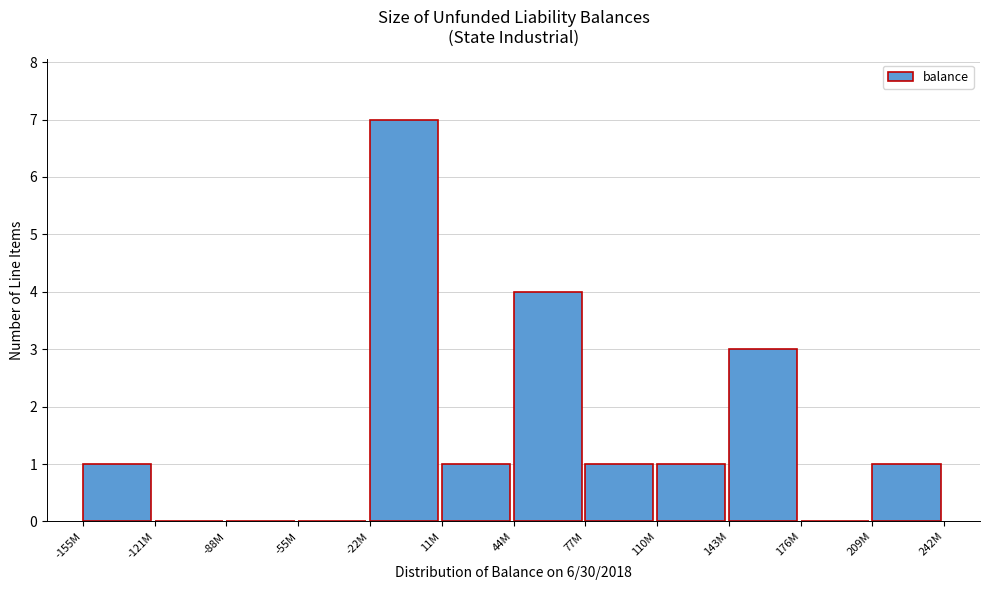

Reading left to right, what are all the values shown in this chart?

-155M=1	-121M=0	-88M=0	-55M=0	-22M=7	11M=1	44M=4	77M=1	110M=1	143M=3	176M=0	209M=1